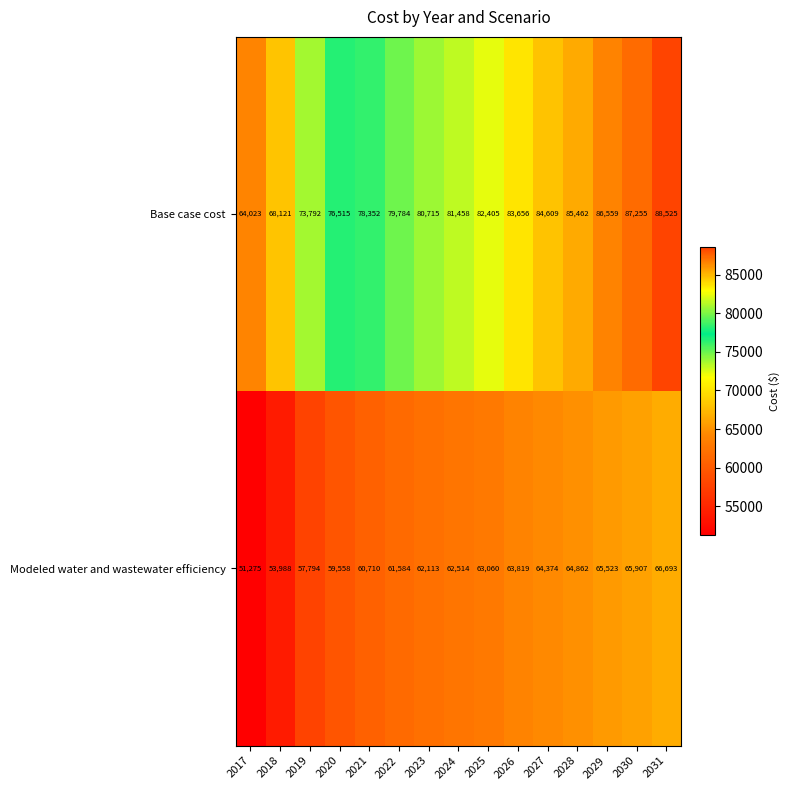

What is the sum of all Modeled water and wastewater efficiency values?

923774